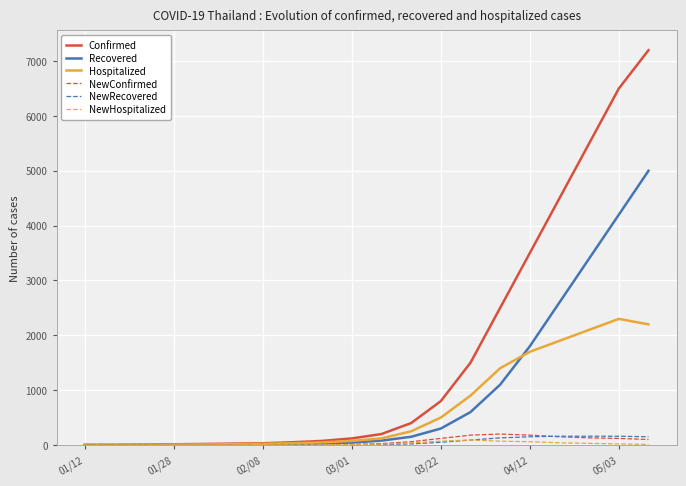

Which series has the widest spread of values?

Confirmed